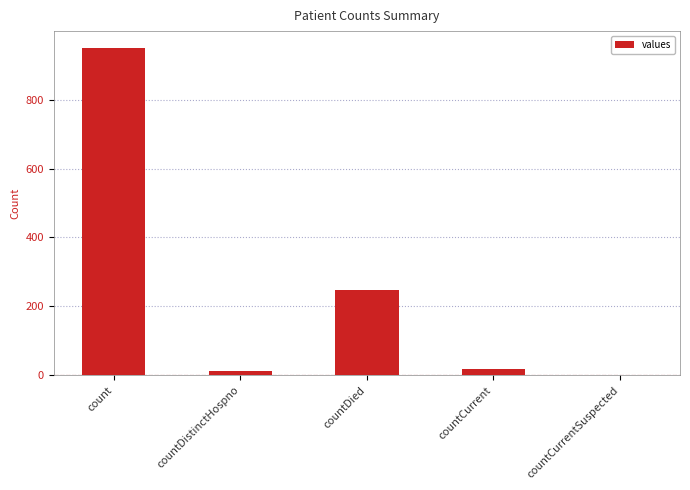

What is the maximum value shown in the chart?

951